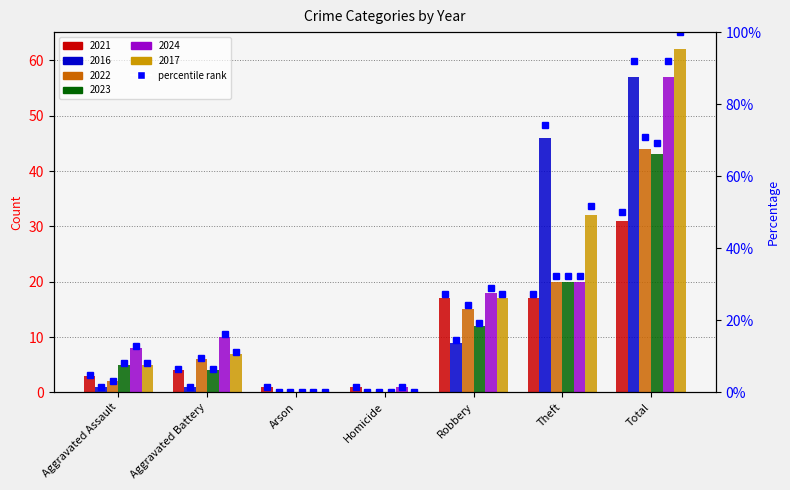

Rank the categories by 2016 value from highest to lowest.

Total, Theft, Robbery, Aggravated Assault, Aggravated Battery, Arson, Homicide